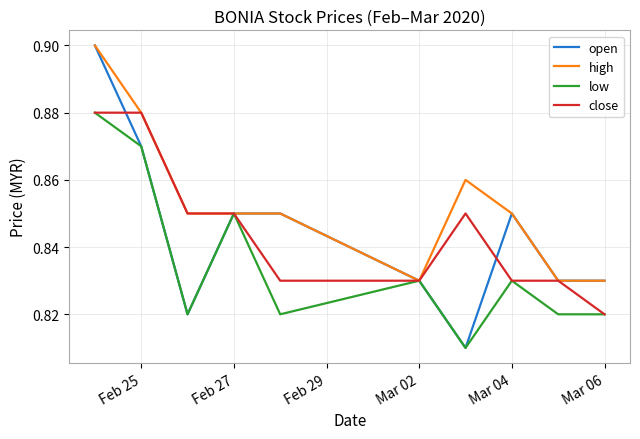

Which series has the widest spread of values?

open